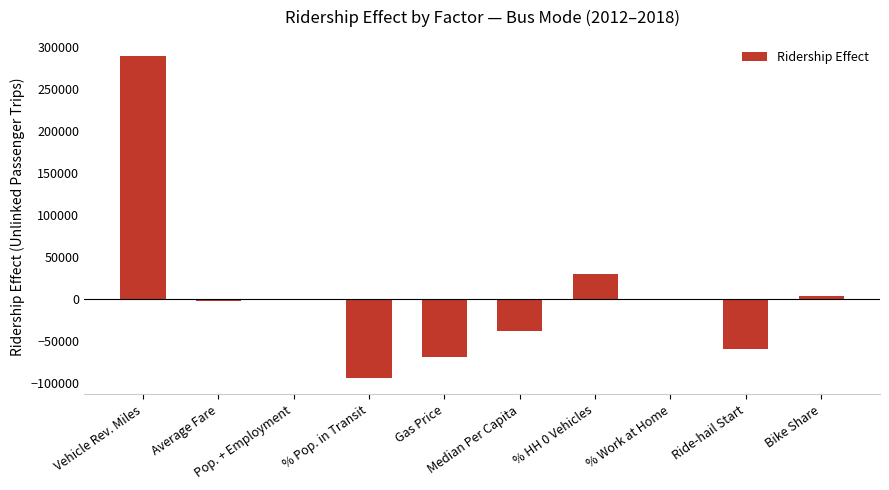

What is the ratio of the value at % HH 0 Vehicles to the value at Pop. + Employment?

773.0